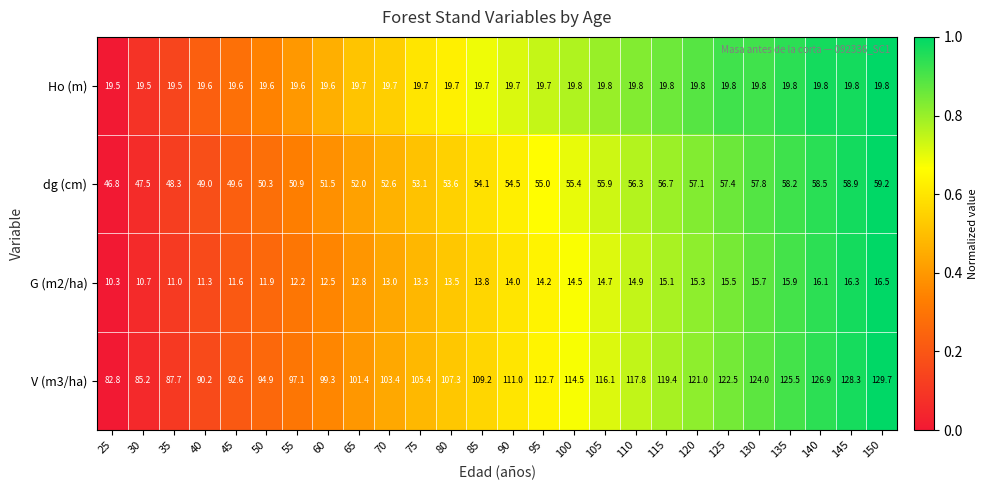

What is the approximate value of G (m2/ha) at 110?

14.9